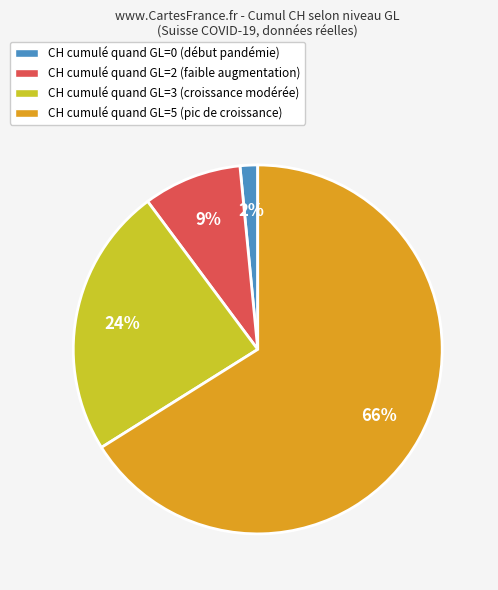

Combined, do CH cumulé quand GL=5 (pic de croissance) and CH cumulé quand GL=3 (croissance modérée) account for over 50%?

Yes